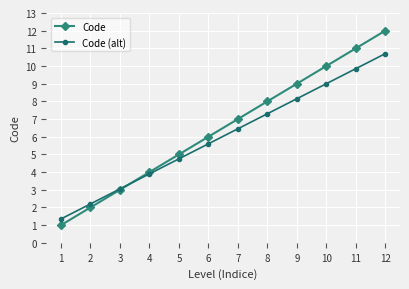

Read the Code (alt) value at 2.

2.2